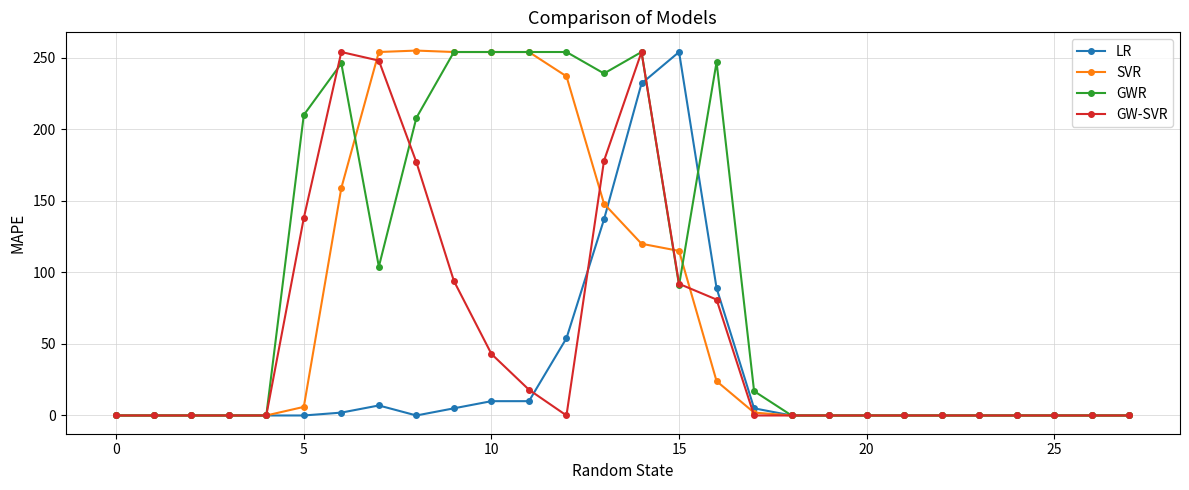

List the series in order of their overall mean, lowest first.

LR, GW-SVR, SVR, GWR